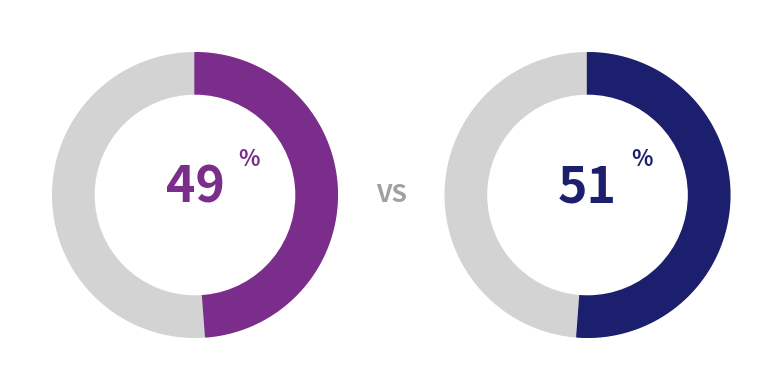

True or false: 1 accounts for 62% of the total.

False